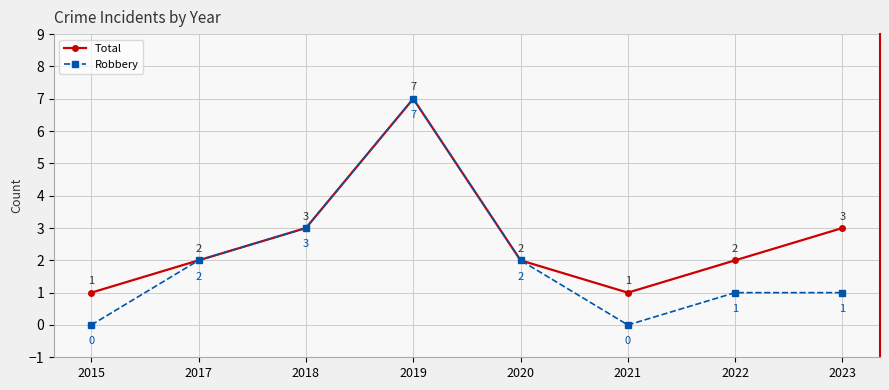

The value of Total at 2019 is 13. True or false?

False